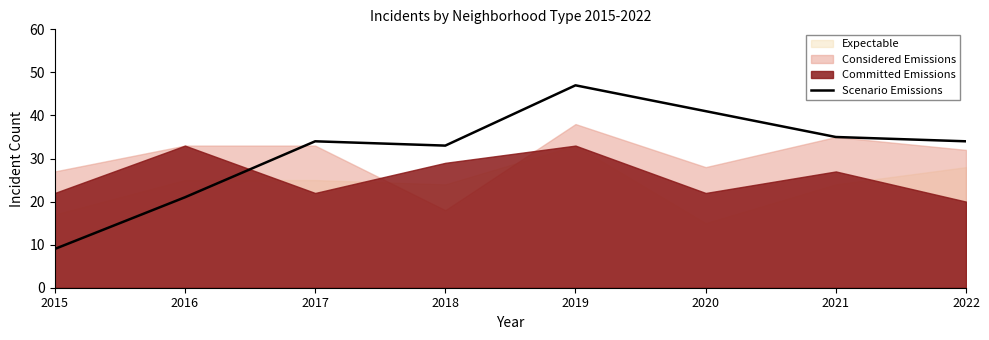

What is the difference between the maximum and minimum values?

38